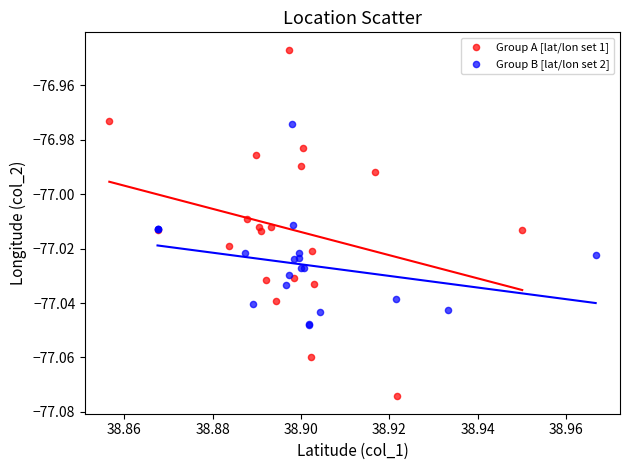

What are all the series names shown in the legend?

Group A [lat/lon set 1], Group B [lat/lon set 2]